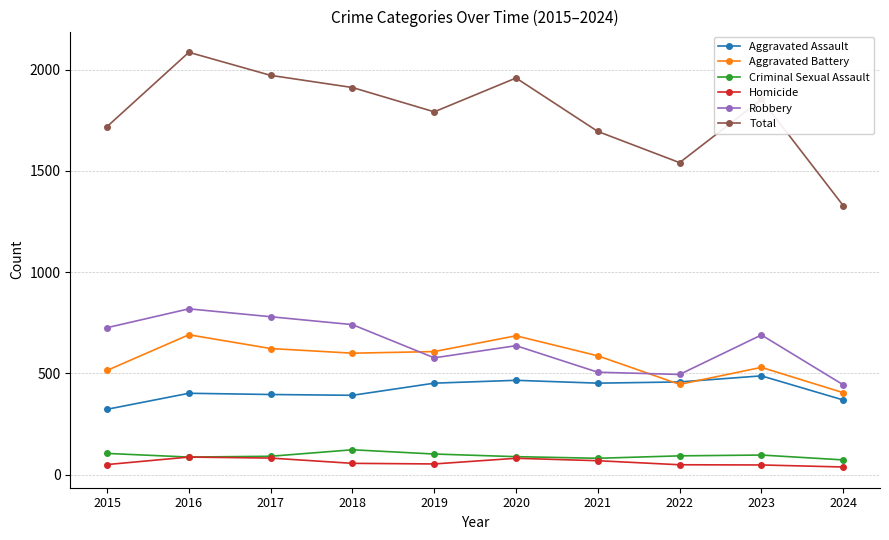

What is the sum of all Aggravated Battery values?

5691